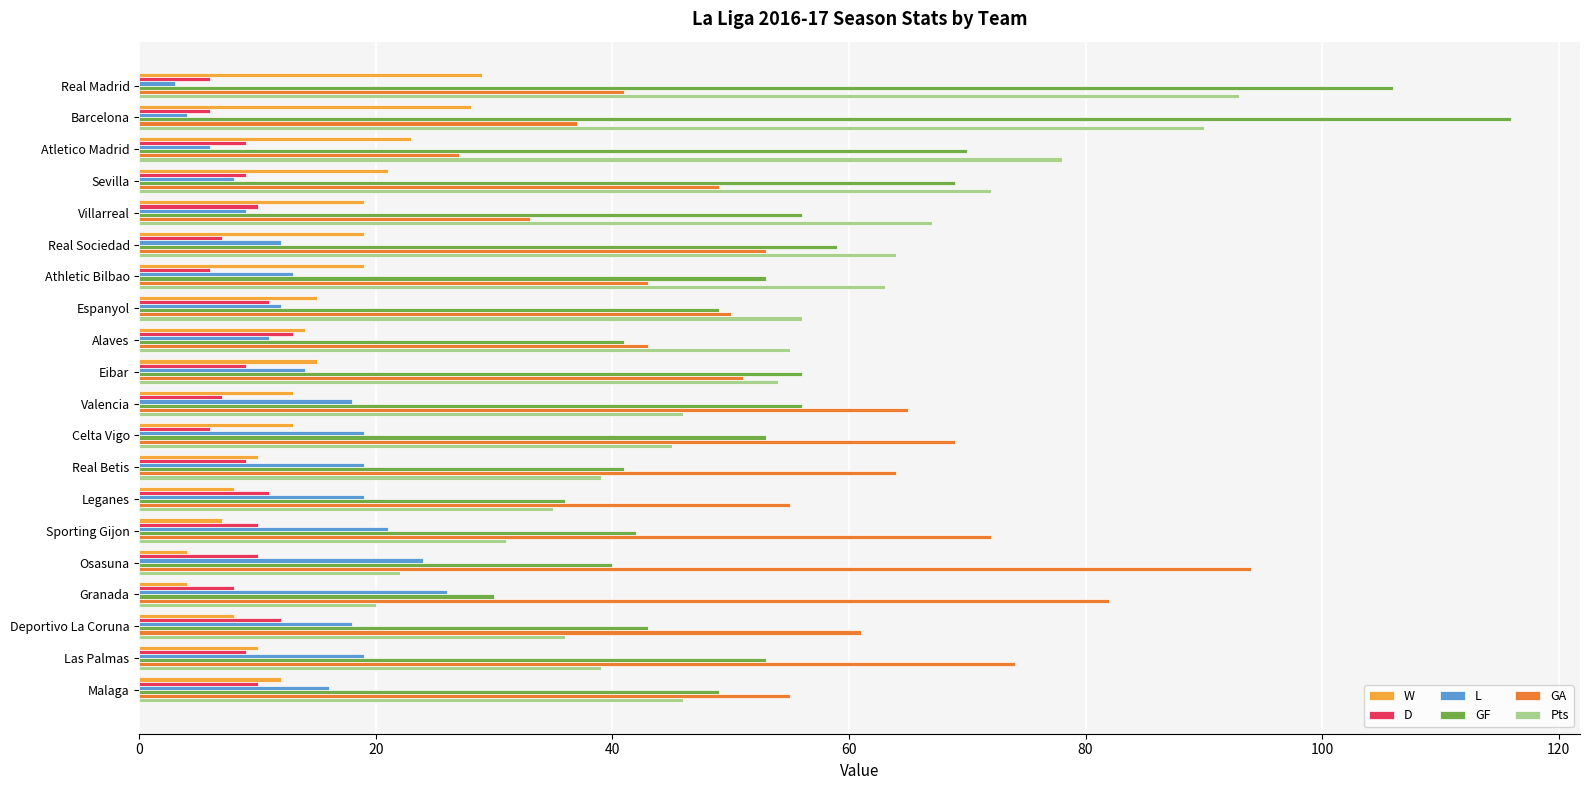

What is the approximate value of GF at Las Palmas?

53